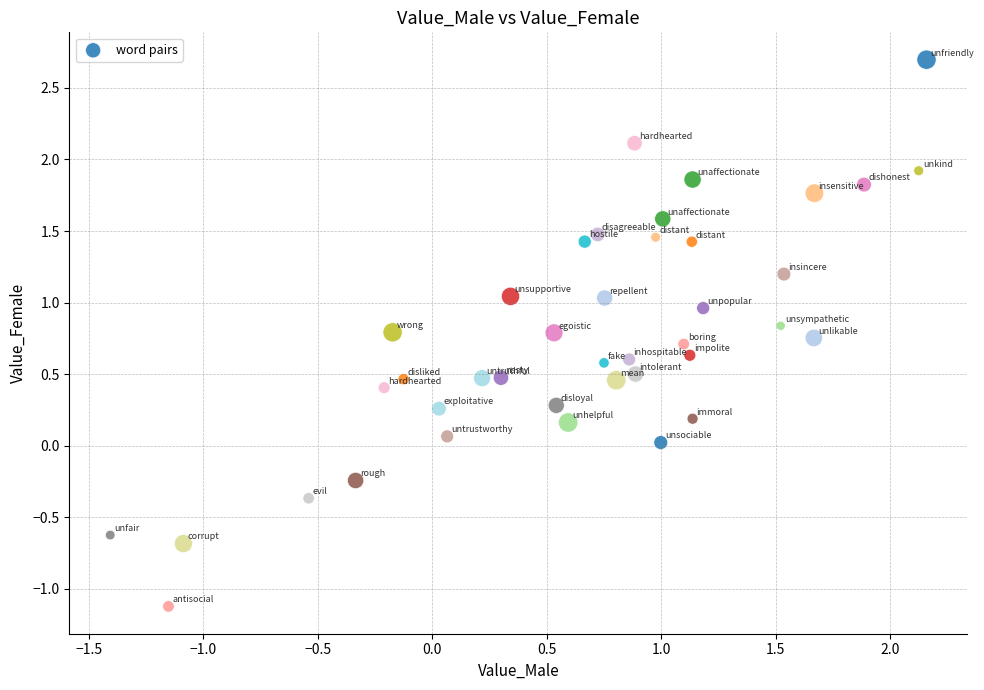

What is the range of X values (max minus min)?

3.6